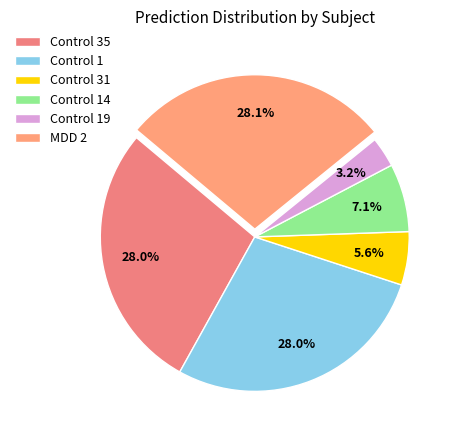

Combined, what portion of the pie is MDD 2 and Control 14?

35.2%